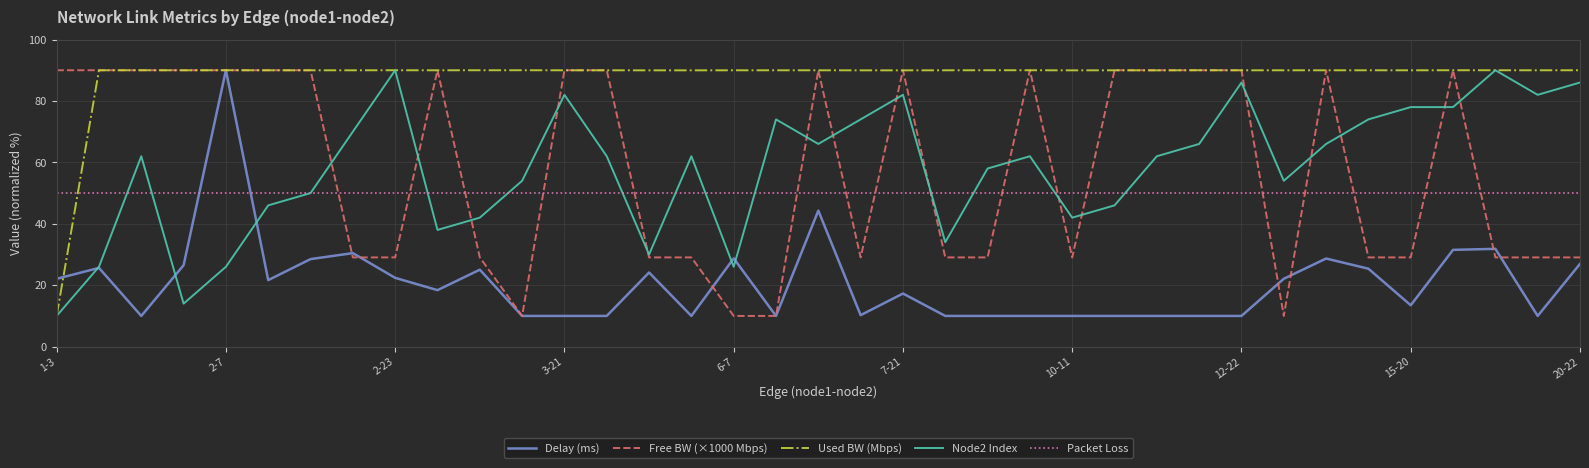

After their last crossing, which series has the higher values: Used BW (Mbps) or Packet Loss?

Used BW (Mbps)